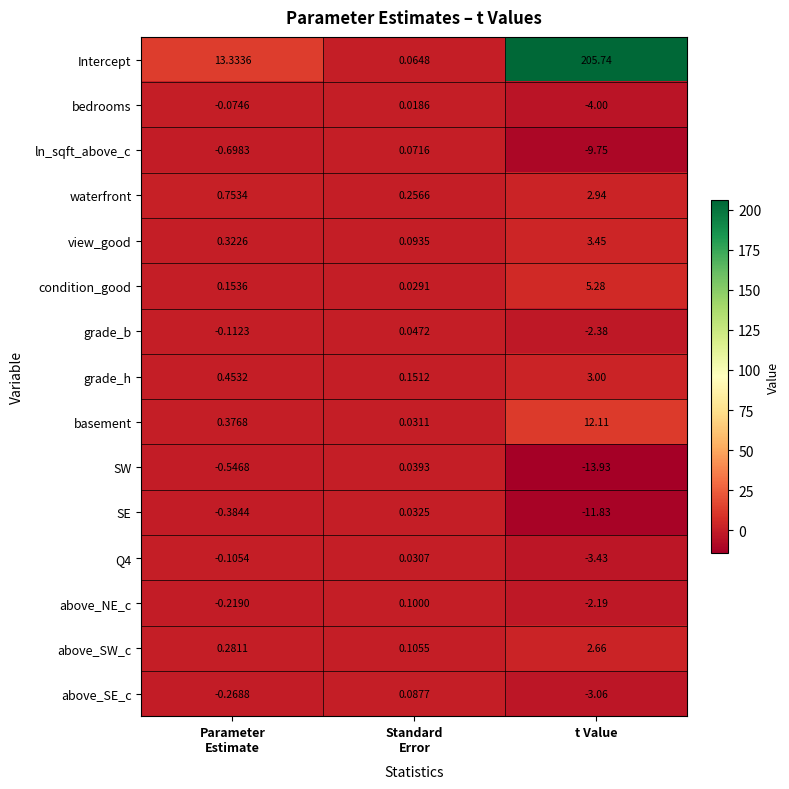

How many values in the SE series exceed 0?

1